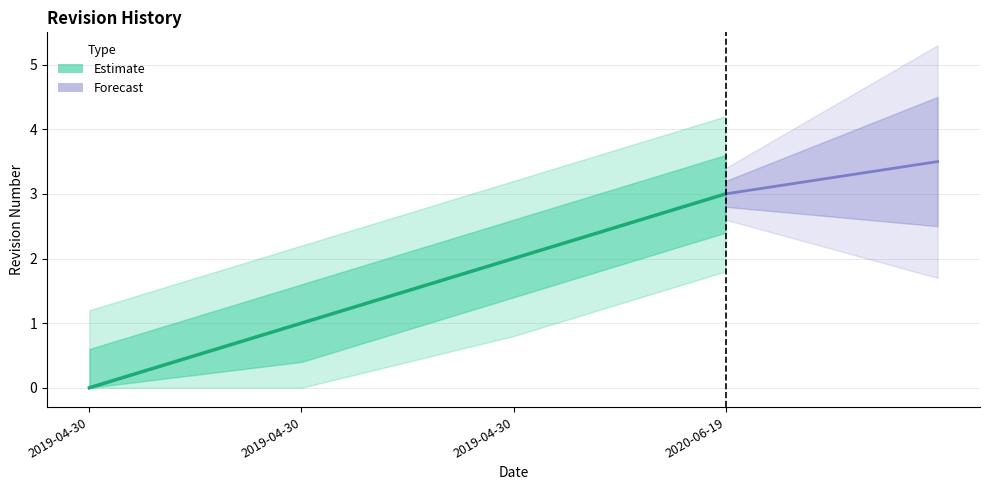

Rank the categories by value from lowest to highest.

2019-04-30, 2019-04-30, 2019-04-30, 2020-06-19